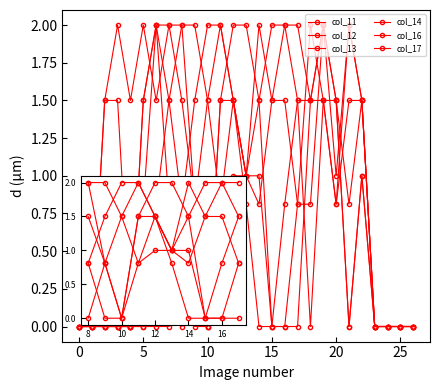

How many interior local valleys does the col_12 series have?

4